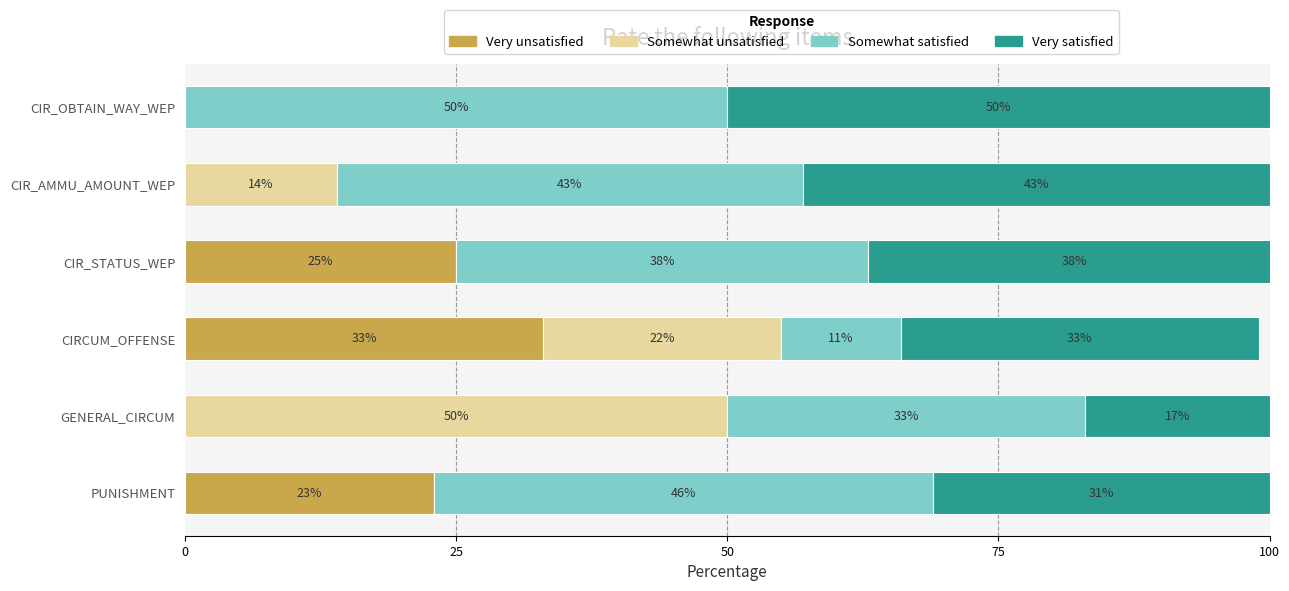

At which category is the sum across all series the highest?

CIR_STATUS_WEP